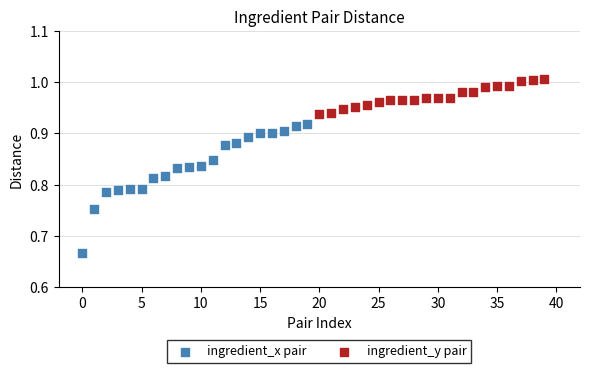

Which series reaches the minimum Y coordinate?

ingredient_x pair